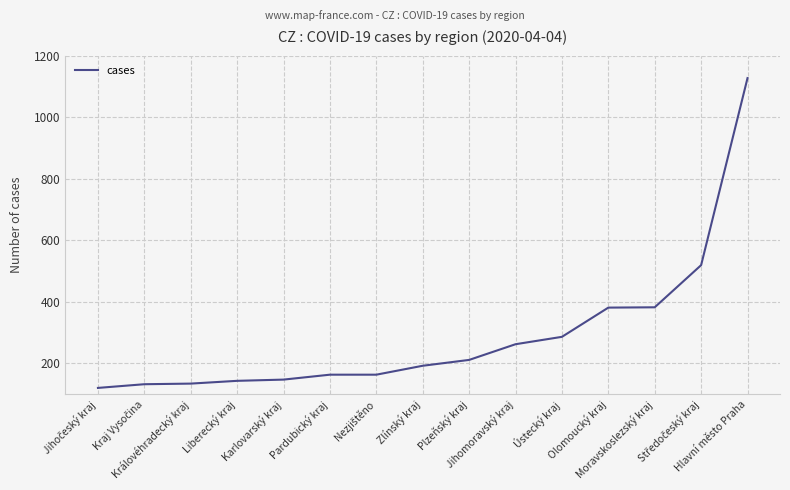

What is the difference between the maximum and minimum values?

1007